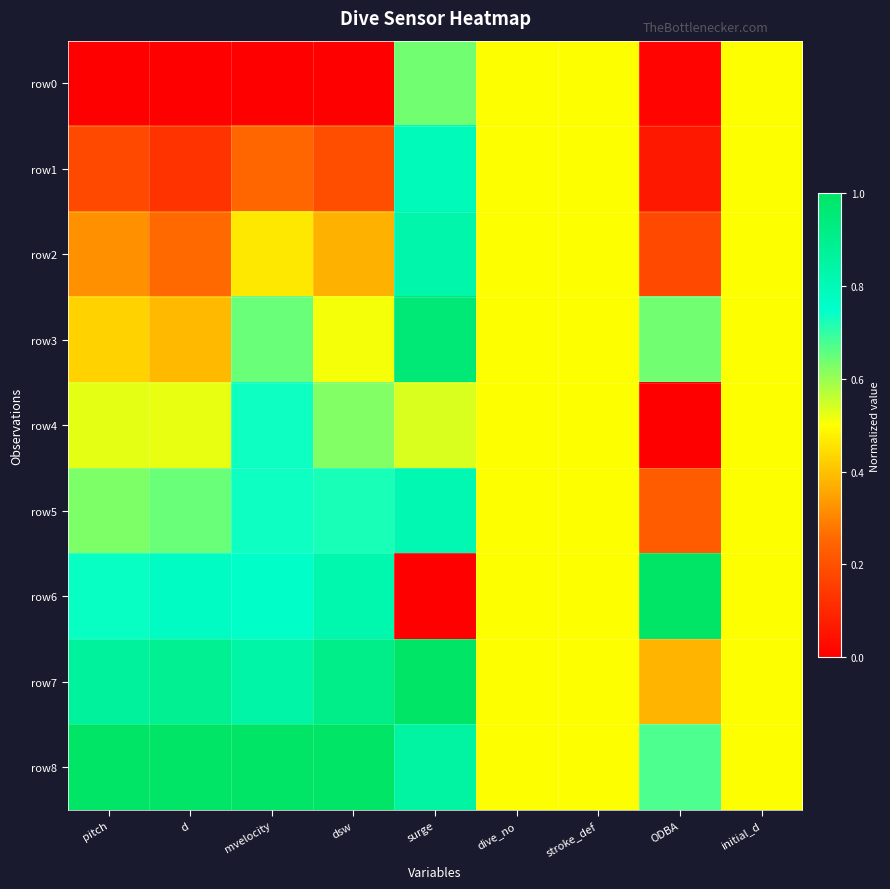

Which has a higher value, dsw or stroke_def?

stroke_def